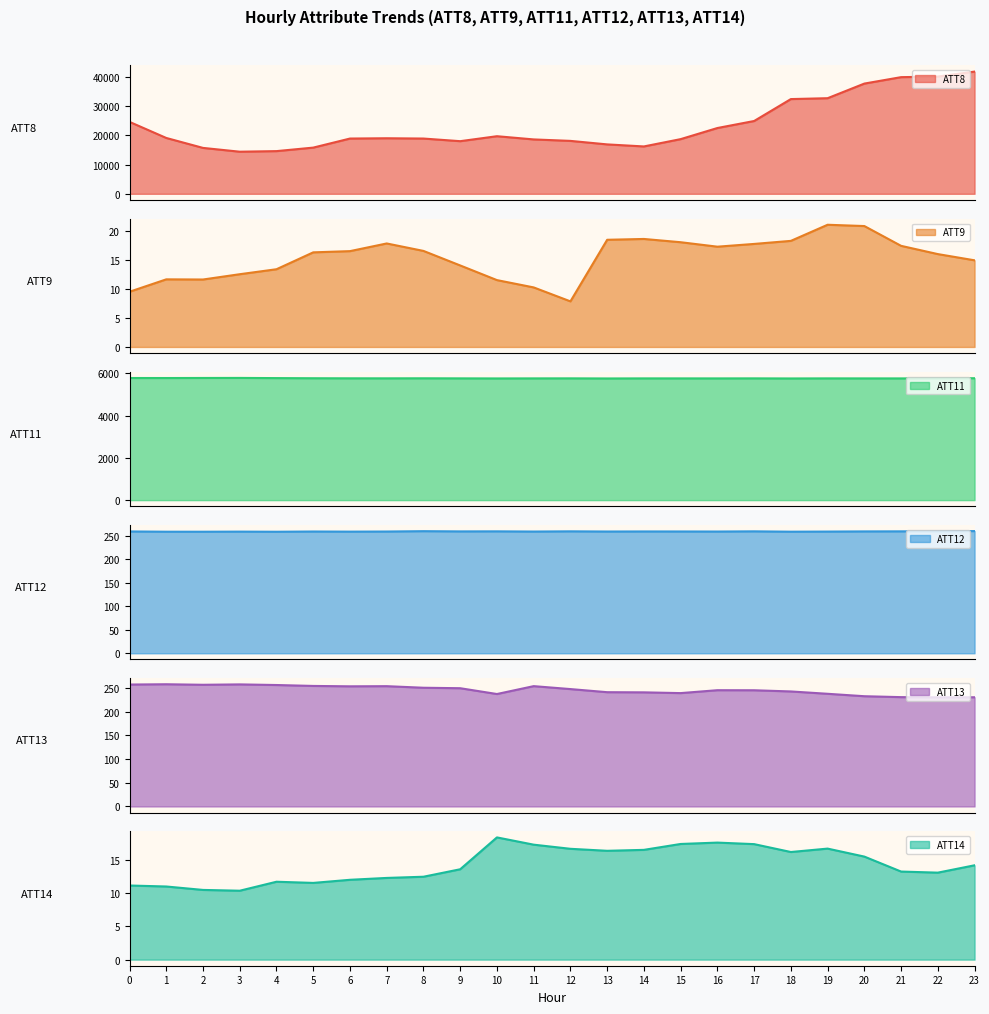

How many series are shown in this chart?

6